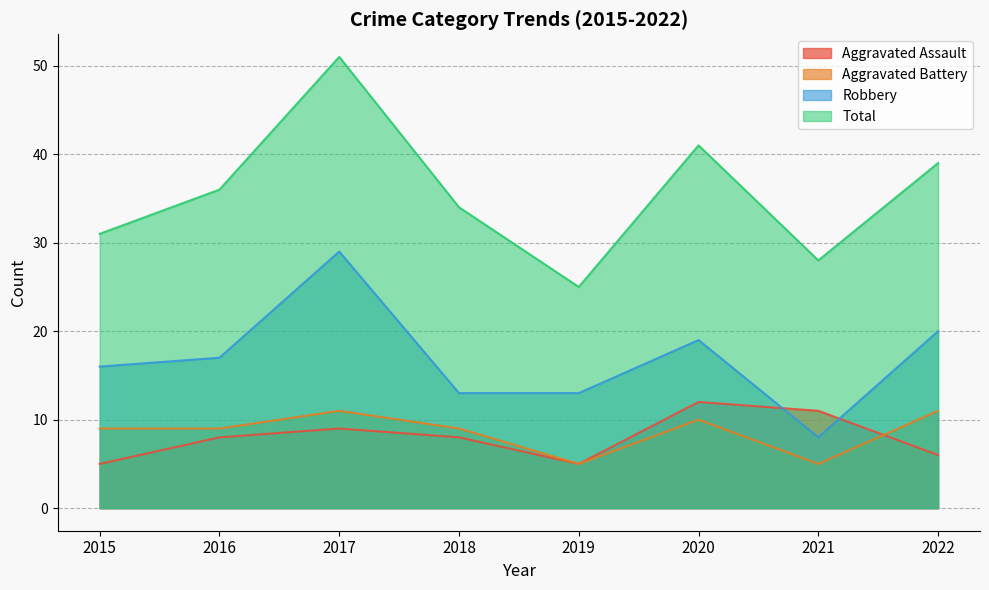

Reading left to right, extract all data points from this chart.

Aggravated Assault: 5	8	9	8	5	12	11	6
Aggravated Battery: 9	9	11	9	5	10	5	11
Robbery: 16	17	29	13	13	19	8	20
Total: 31	36	51	34	25	41	28	39